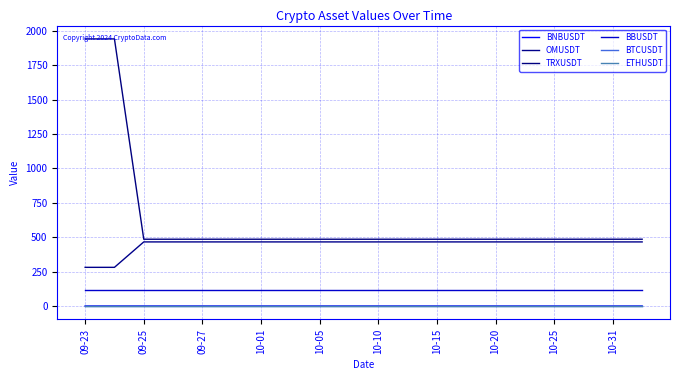

True or false: OMUSDT and BTCUSDT intersect in this chart.

False